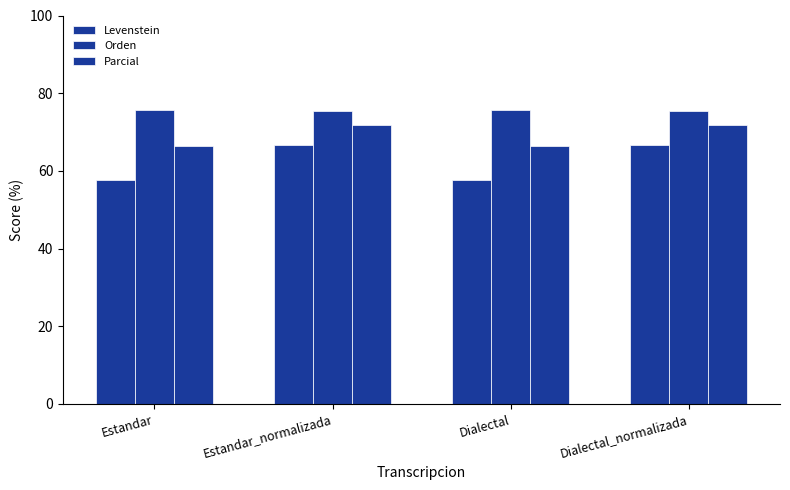

What is the sum of the Orden values at Dialectal_normalizada and Estandar?

151.0